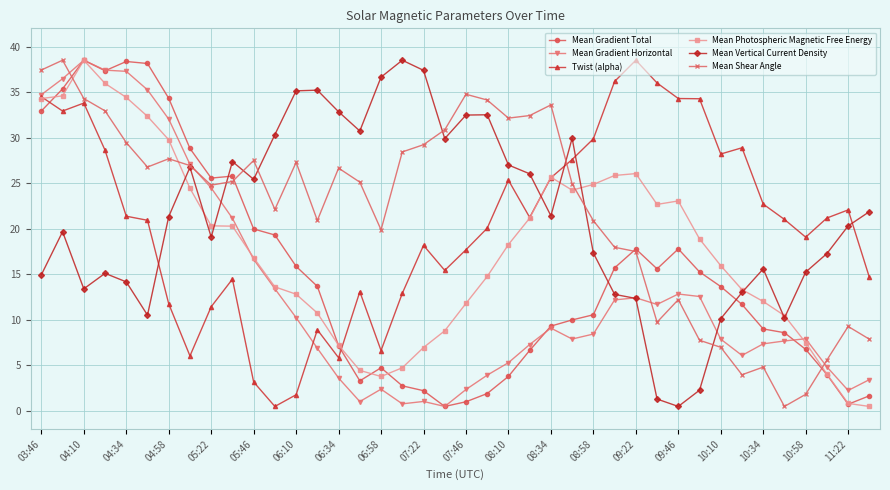

True or false: Twist (alpha) has more than 0 interior local peaks.

True